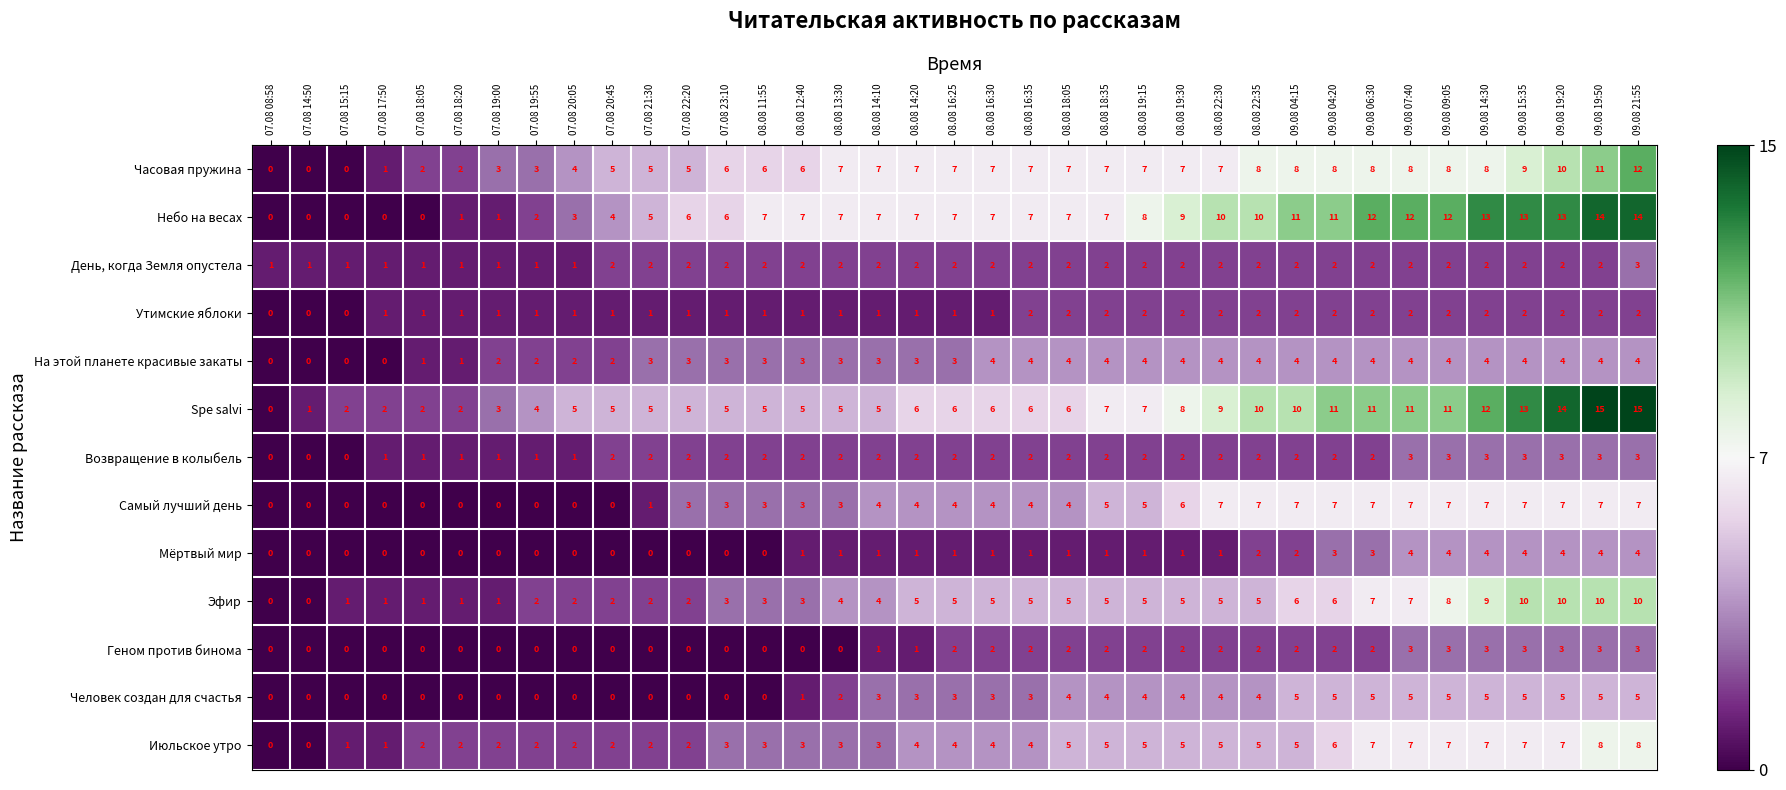

Which series changed the most between 07.08 14:50 and 07.08 22:20?

Небо на весах